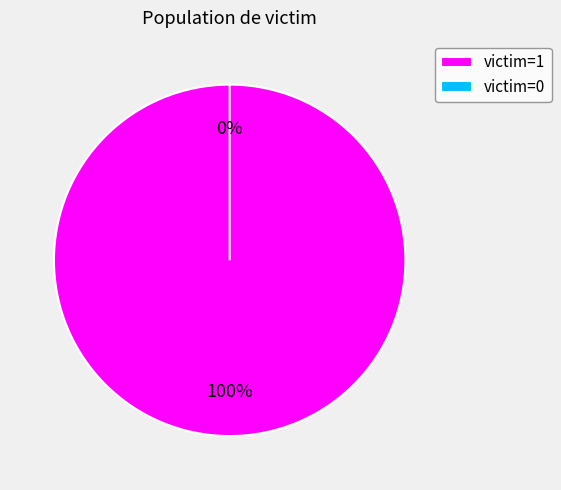

To the nearest percent, what is the difference between the largest and smallest slice percentages?

100%